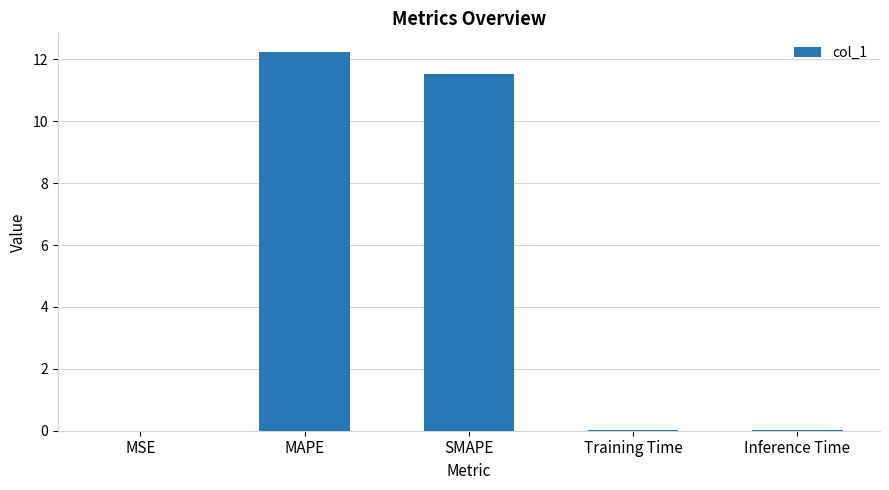

Count the number of categories in the chart.

5